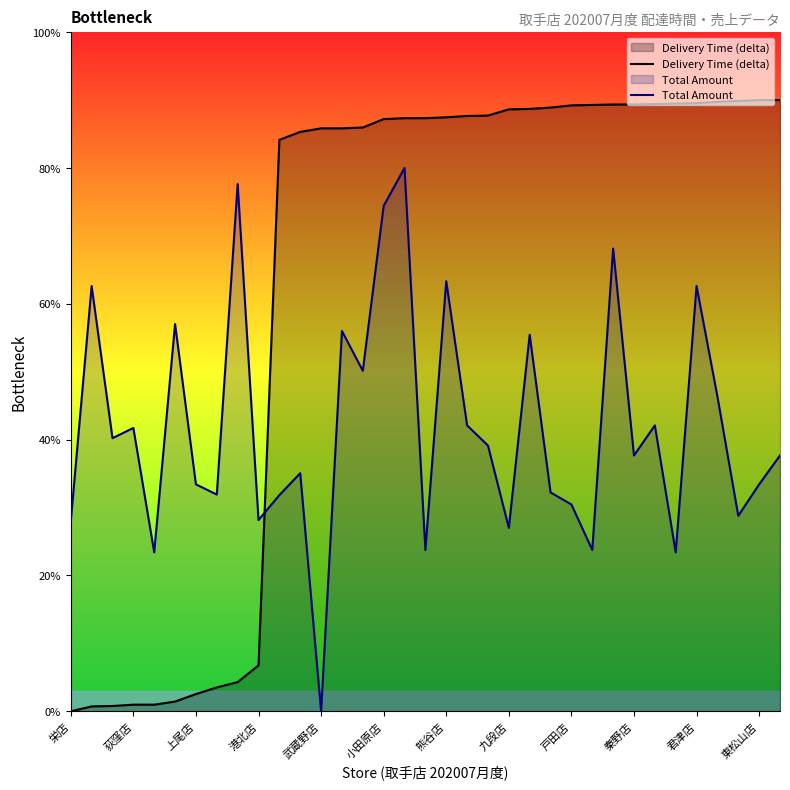

Which label corresponds to the smallest value in the chart?

栄店